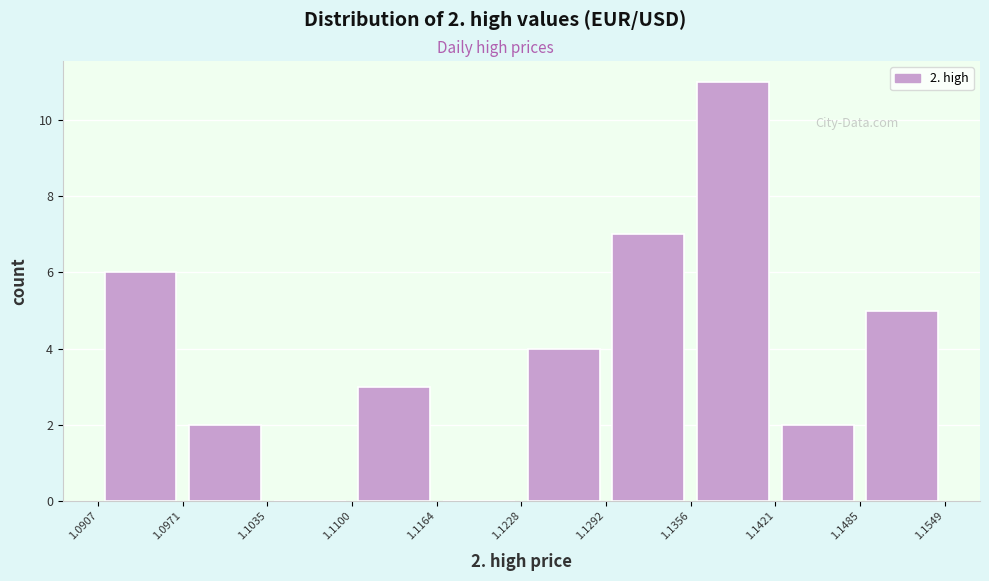

Which range on the x-axis has the tallest bar?

1.1356 to 1.1421